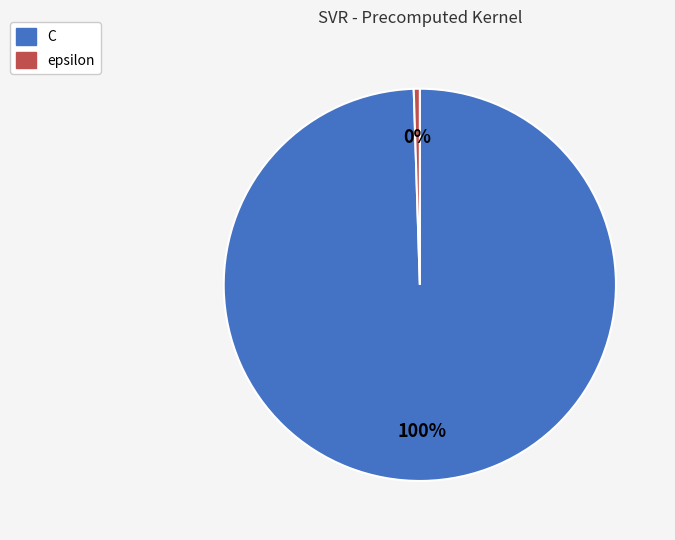

Which has a higher value, epsilon or C?

C